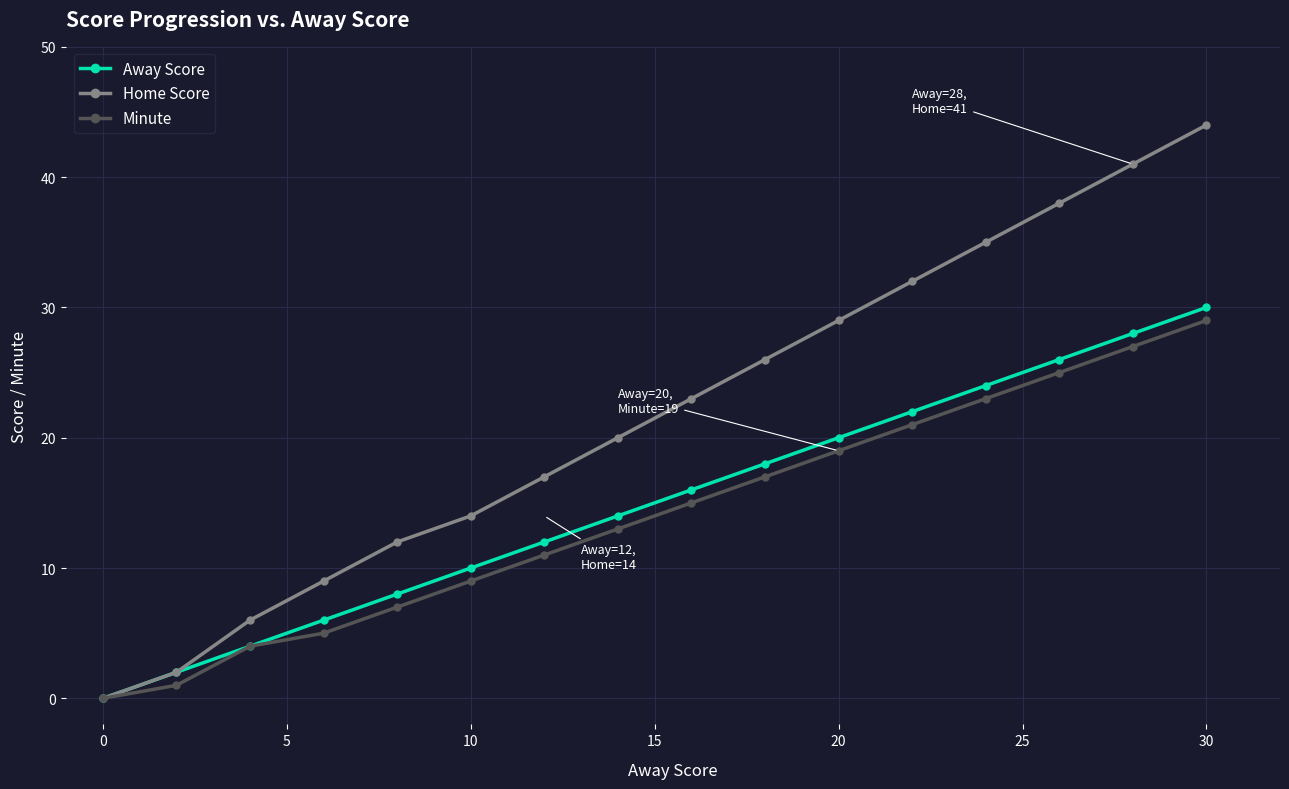

Which series has the largest total across all categories?

Home Score